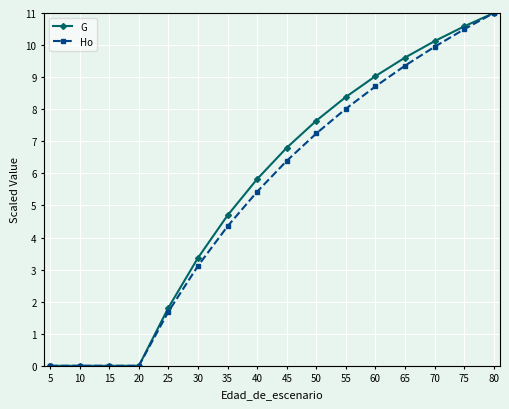

Is it true that G equals 0.0 at 10?

True